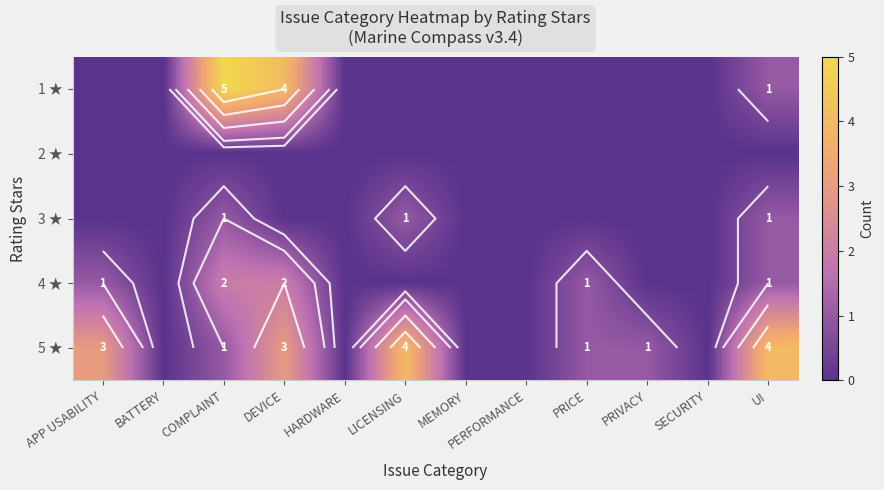

At which label is 1 ★ closest to 2?

UI